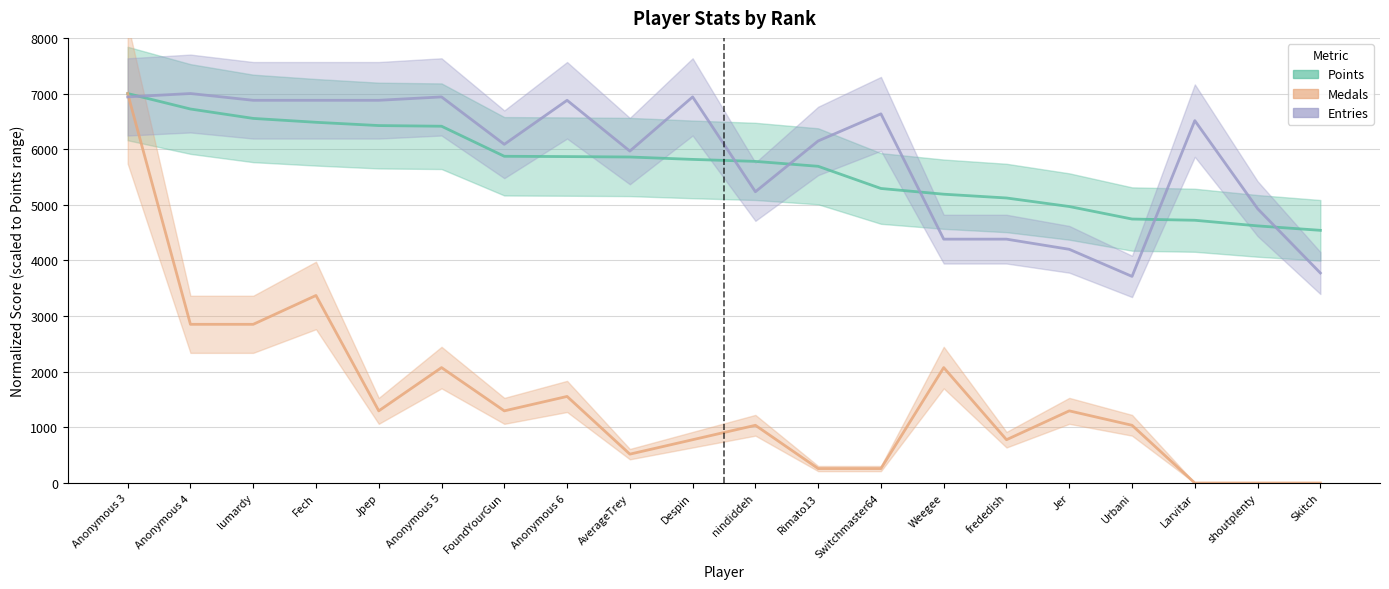

At which label is Points closest to 5770?

nindiddeh